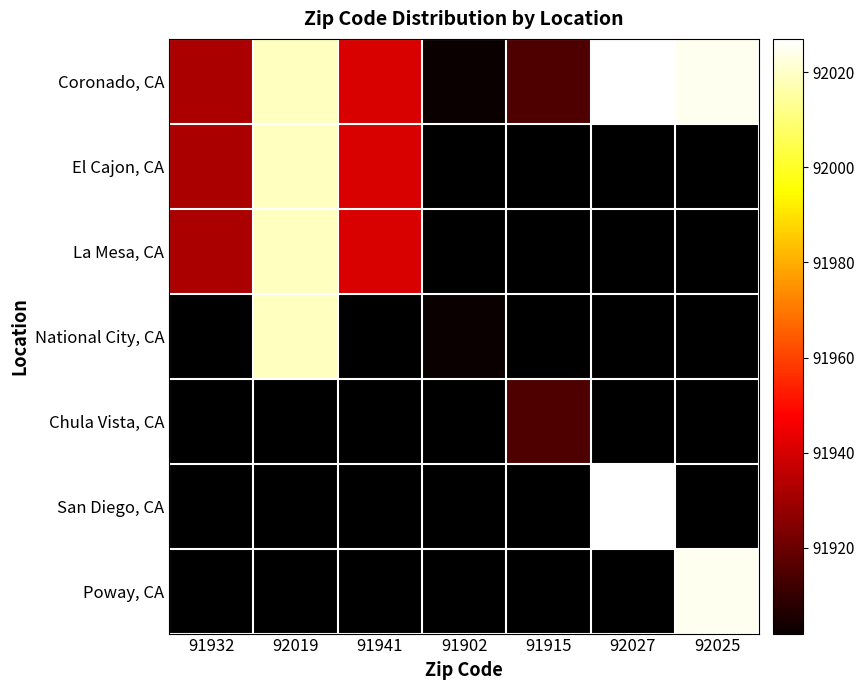

Is it true that San Diego, CA equals 129049.5 at 92027?

False